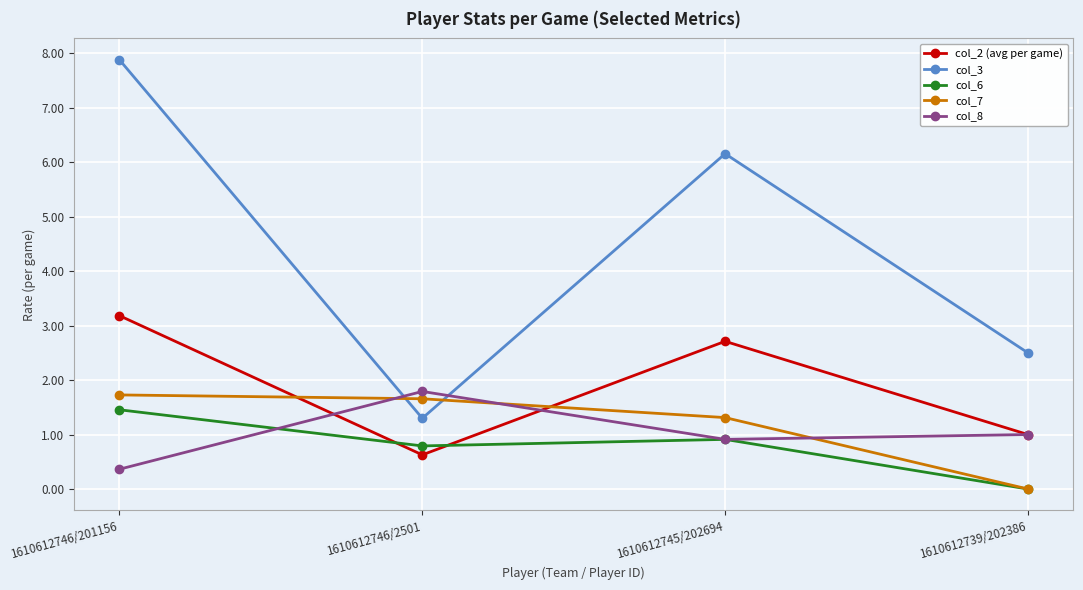

What is the difference between the highest and lowest values at 1610612745/202694?

5.2